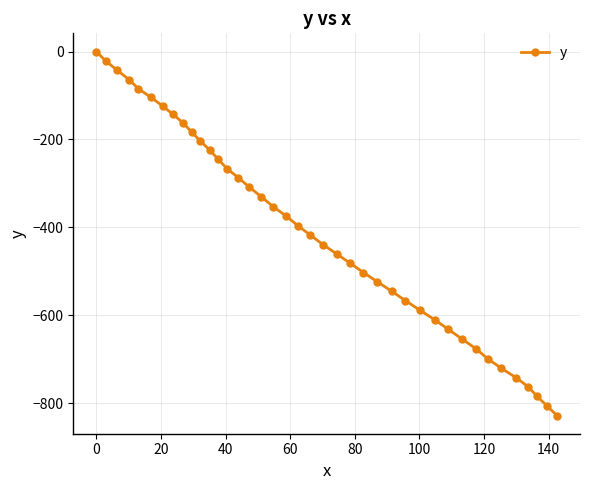

Count the number of values greater than -396.

19